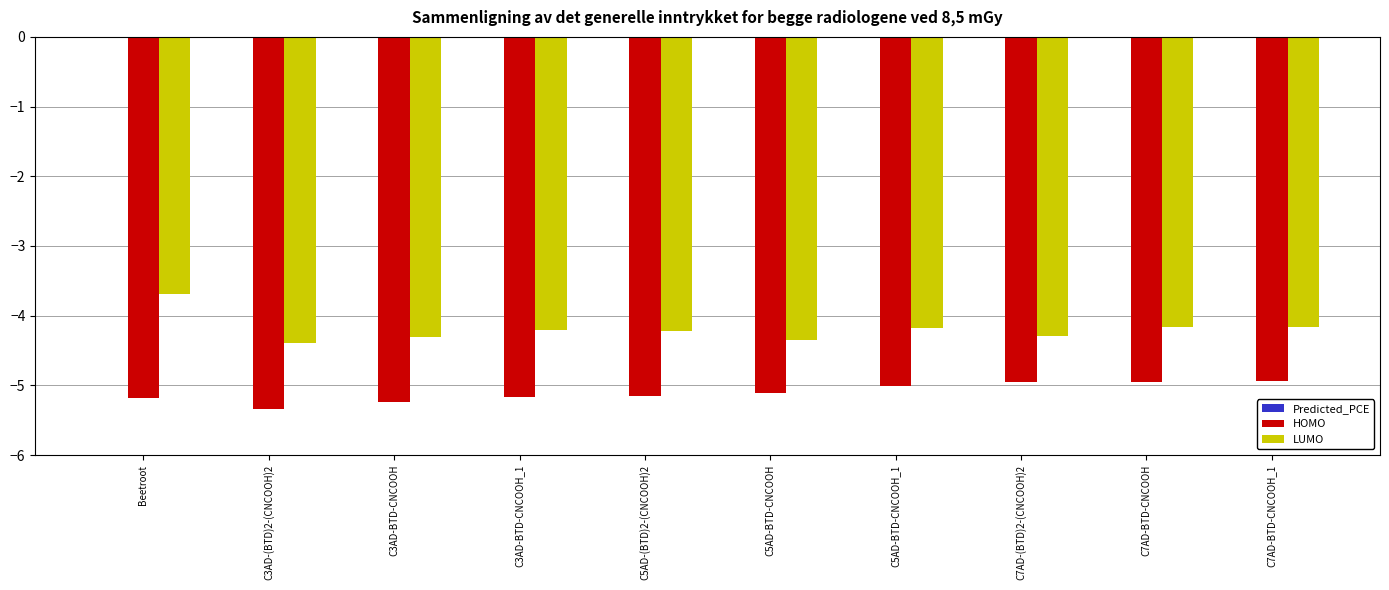

Which series has the largest range (max minus min)?

LUMO